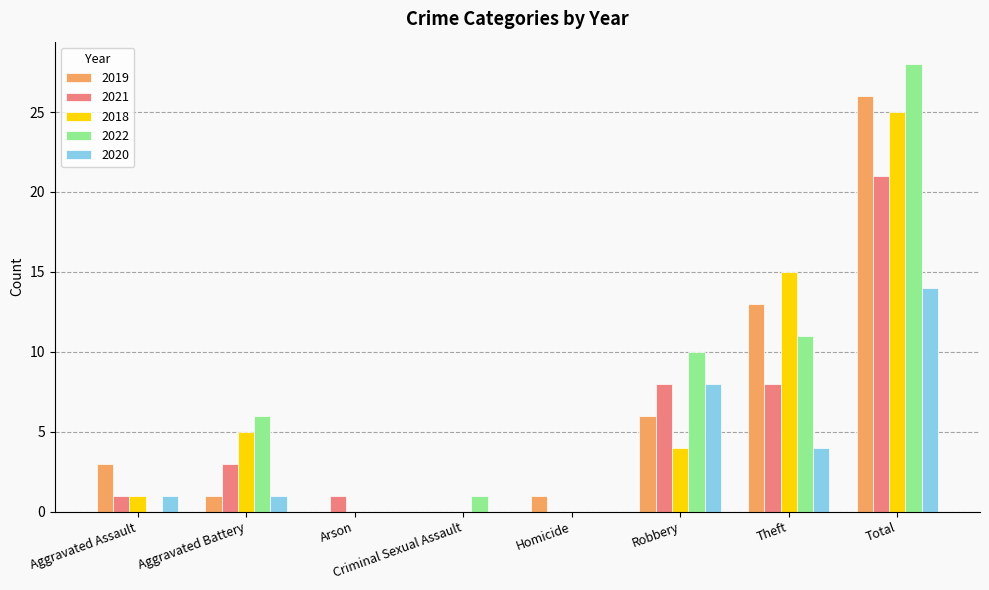

The value of 2022 at Aggravated Battery is 6. True or false?

True